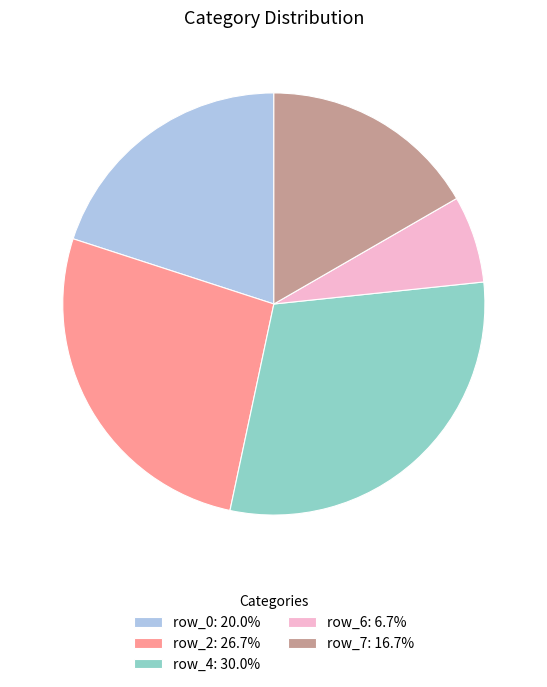

Is there any slice that represents more than half of the pie?

No